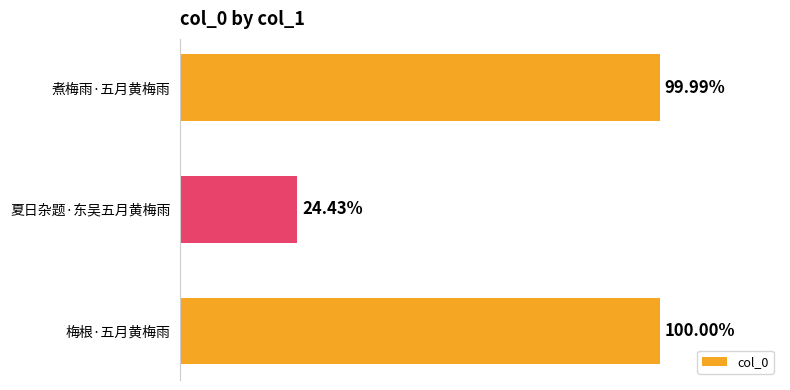

How many series are shown in this chart?

1